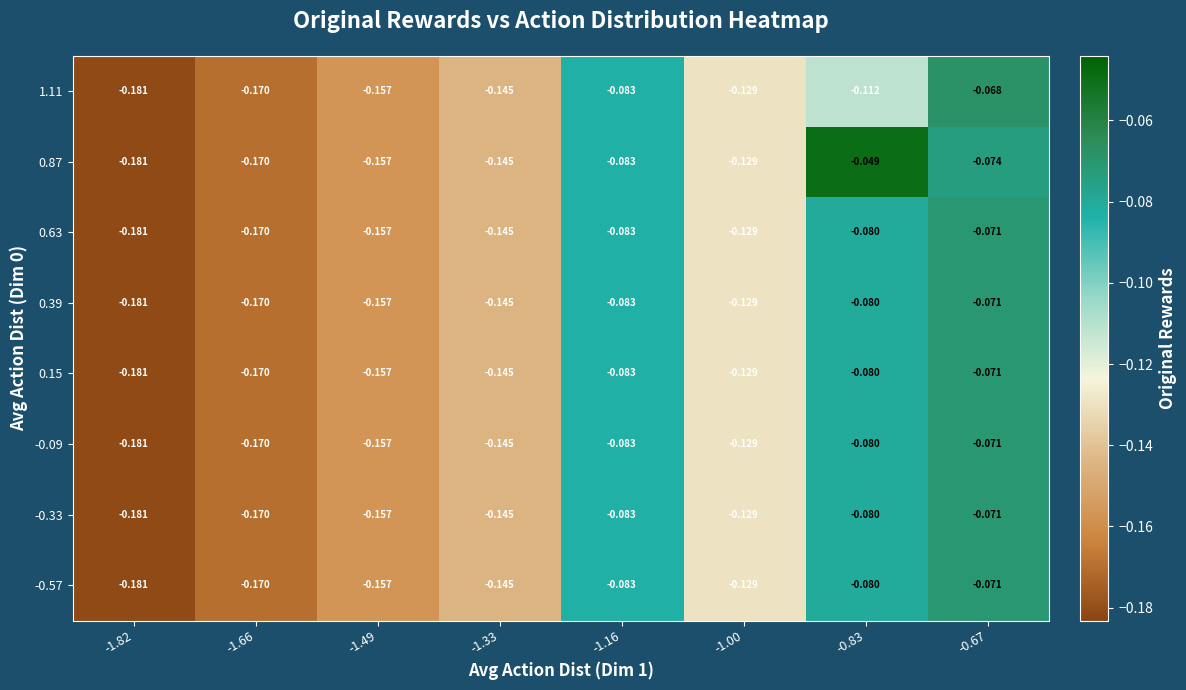

Is the value of 1.11 at -1.16 greater than the value of -0.09 at -1.33?

Yes